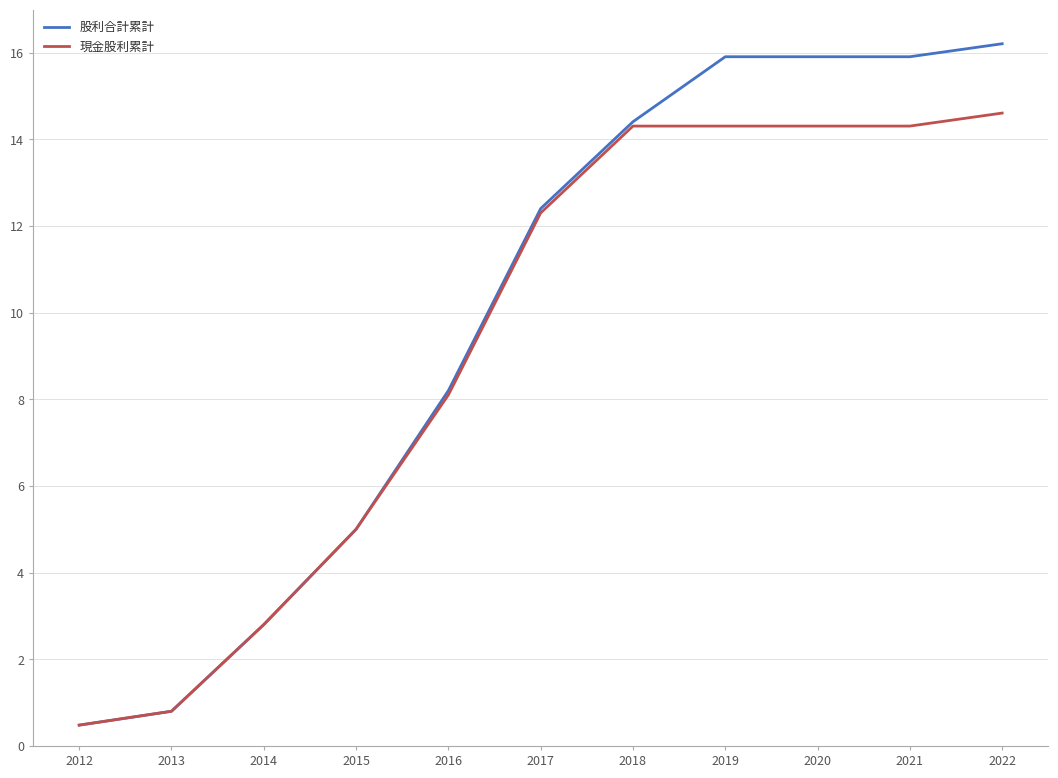

At how many categories does at least one series exceed 3?

8